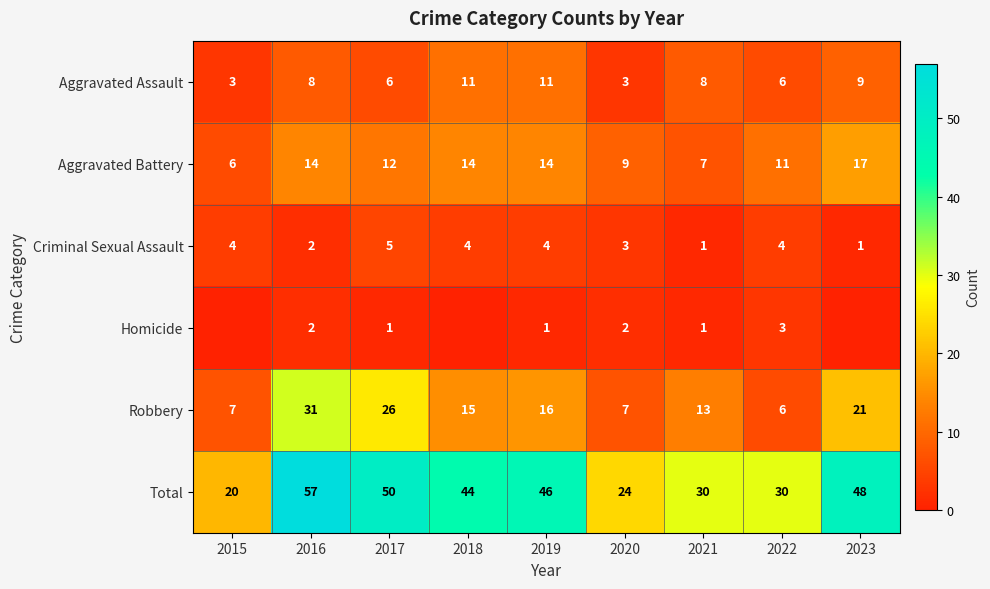

At which category is the sum across all series the highest?

2016